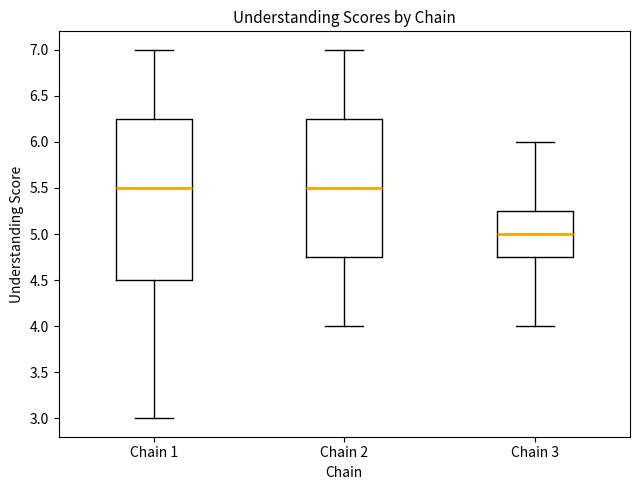

Reading left to right, read every box against the y-axis: the position of its median line, the range the box covers, and the ends of its whiskers. The values are not printed on the chart, so give them approximately, as read against the axis.

Chain 1: median 5.50, box 4.50 to 6.25, whiskers 3.00 to 7.00
Chain 2: median 5.50, box 4.75 to 6.25, whiskers 4.00 to 7.00
Chain 3: median 5.00, box 4.75 to 5.25, whiskers 4.00 to 6.00